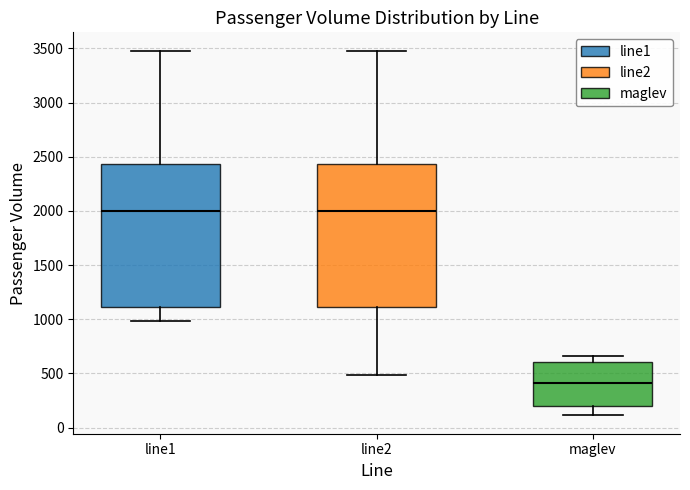

Reading left to right, transcribe this box plot: for each box, give where its median line is, the range the box spans, and where its two whiskers end, as read against the y-axis. The values are not printed on the chart, so give them approximately, as read against the axis.

line1: median 2000, box 1100 to 2450, whiskers 1000 to 3500
line2: median 2000, box 1100 to 2450, whiskers 500 to 3500
maglev: median 400, box 200 to 600, whiskers 100 to 650